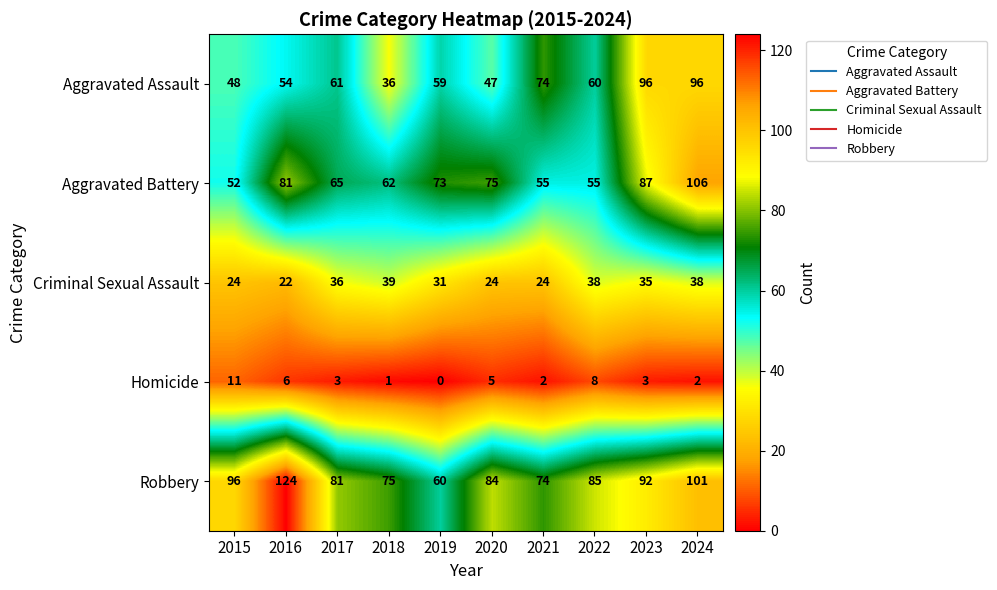

What is the difference between the Aggravated Assault values at 2023 and 2021?

22